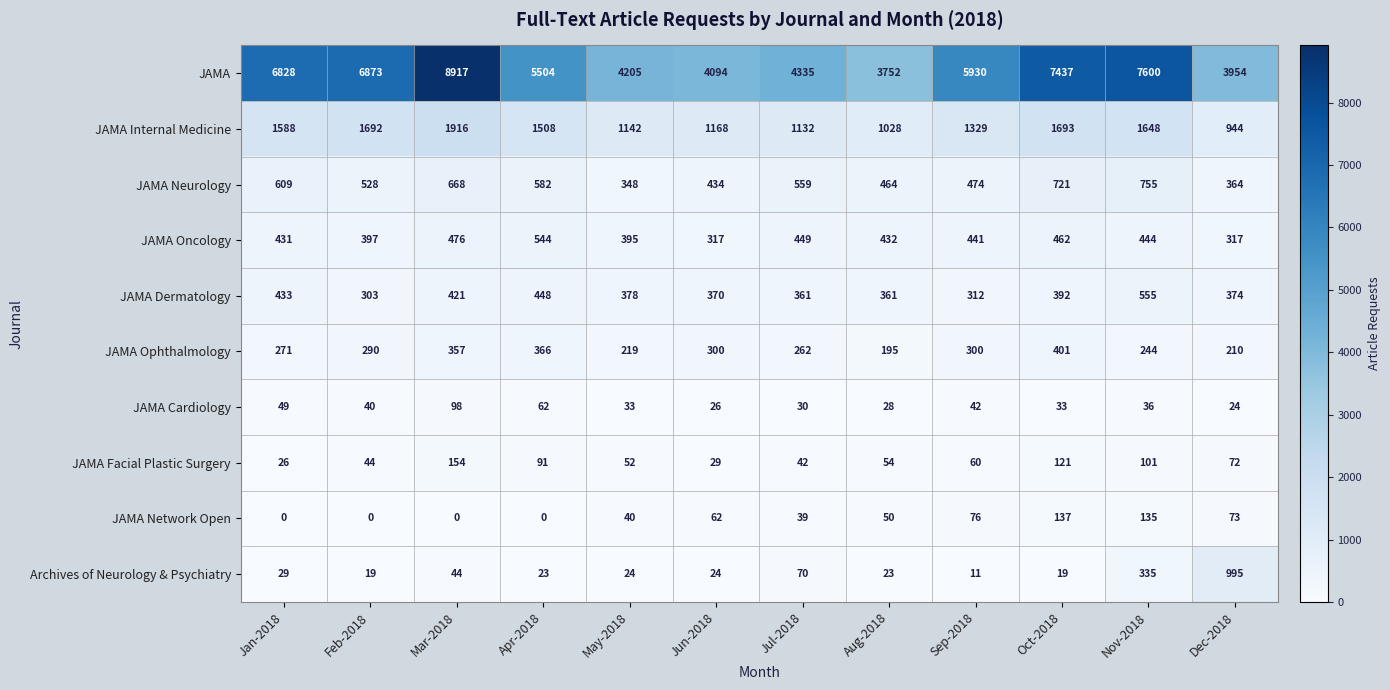

Is it true that JAMA Dermatology equals 502 at Jul-2018?

False